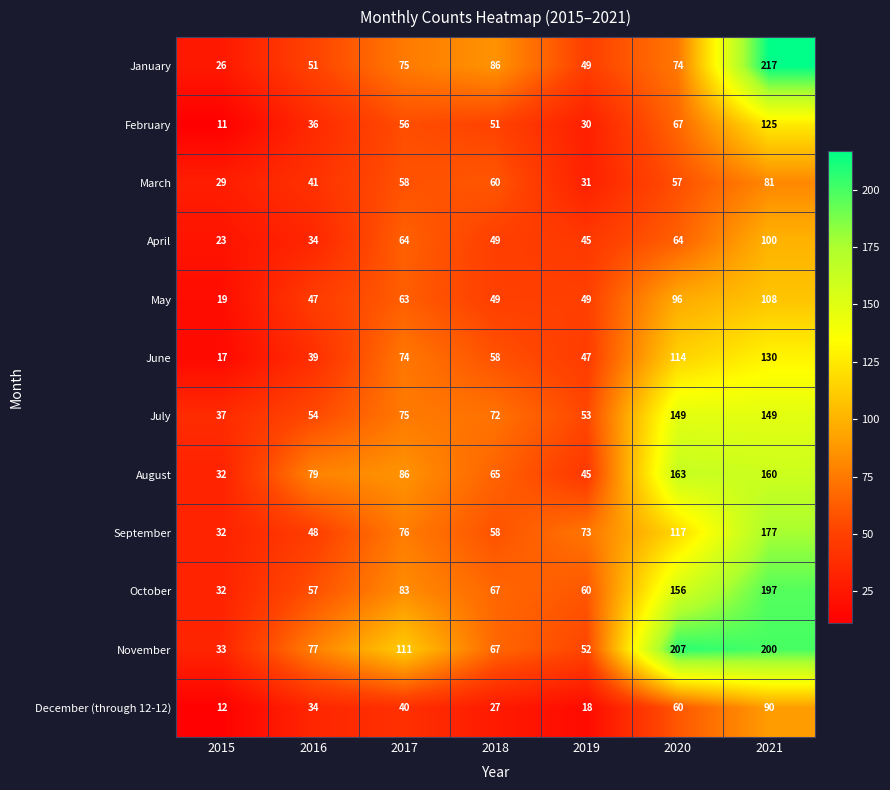

Where does the October series first go above 67?

2017